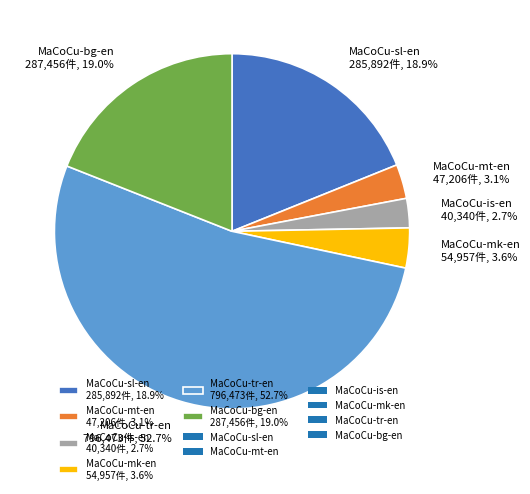

Is MaCoCu-tr-en the majority of the pie?

Yes